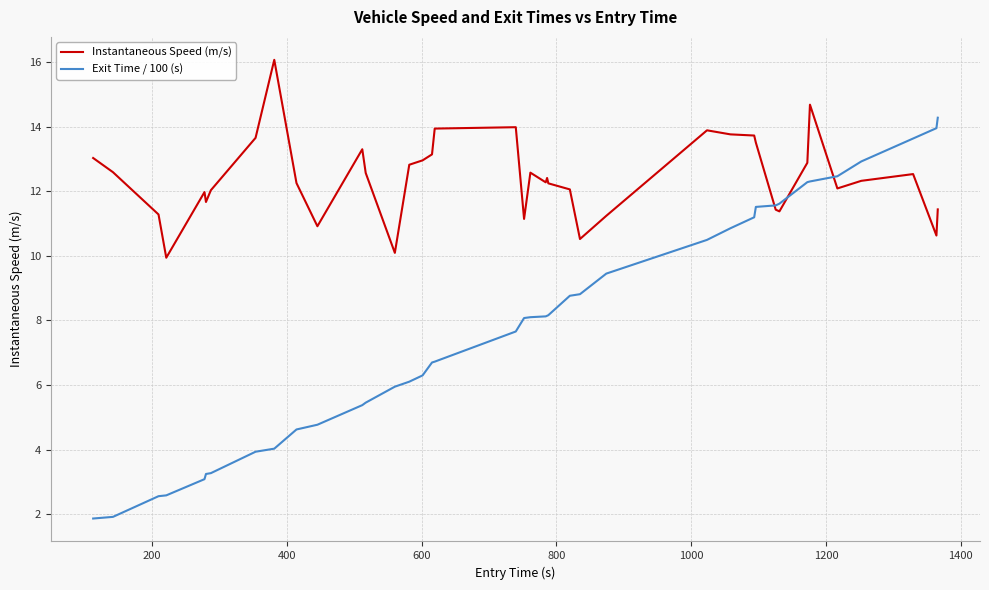

Which series has the largest total across all categories?

Instantaneous Speed (m/s)